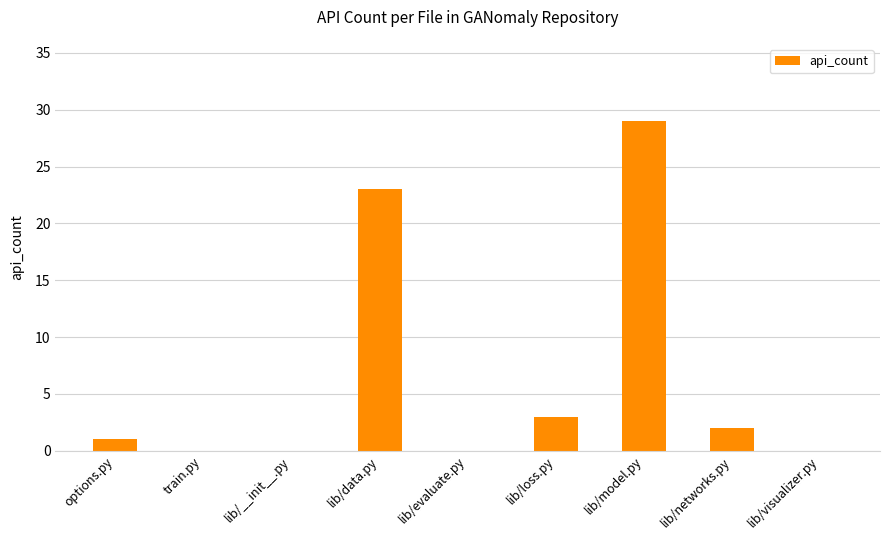

What is the change in value from lib/__init__.py to lib/networks.py?

+2